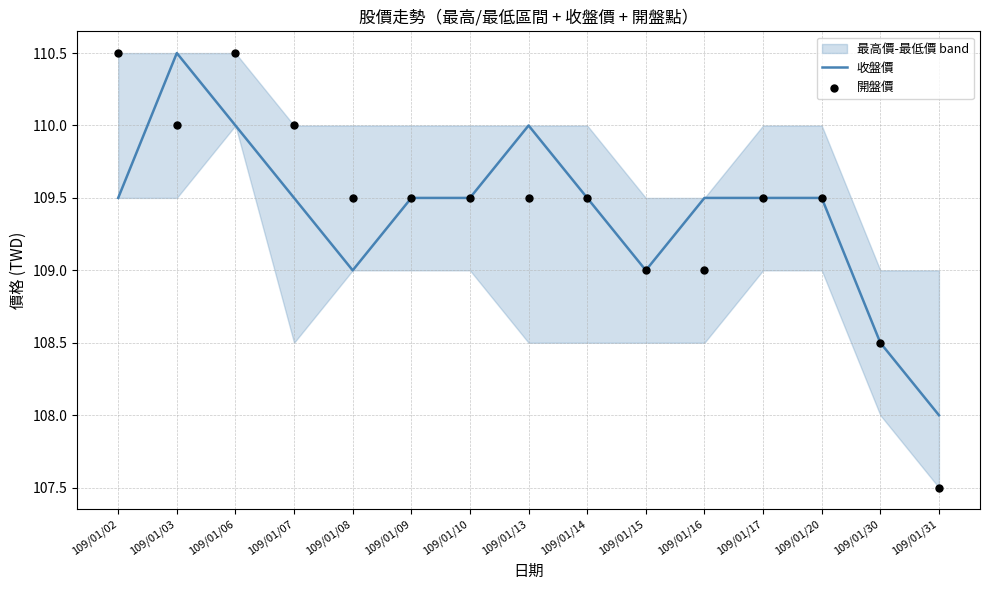

What is the total value across all series at 109/01/02?

220.0